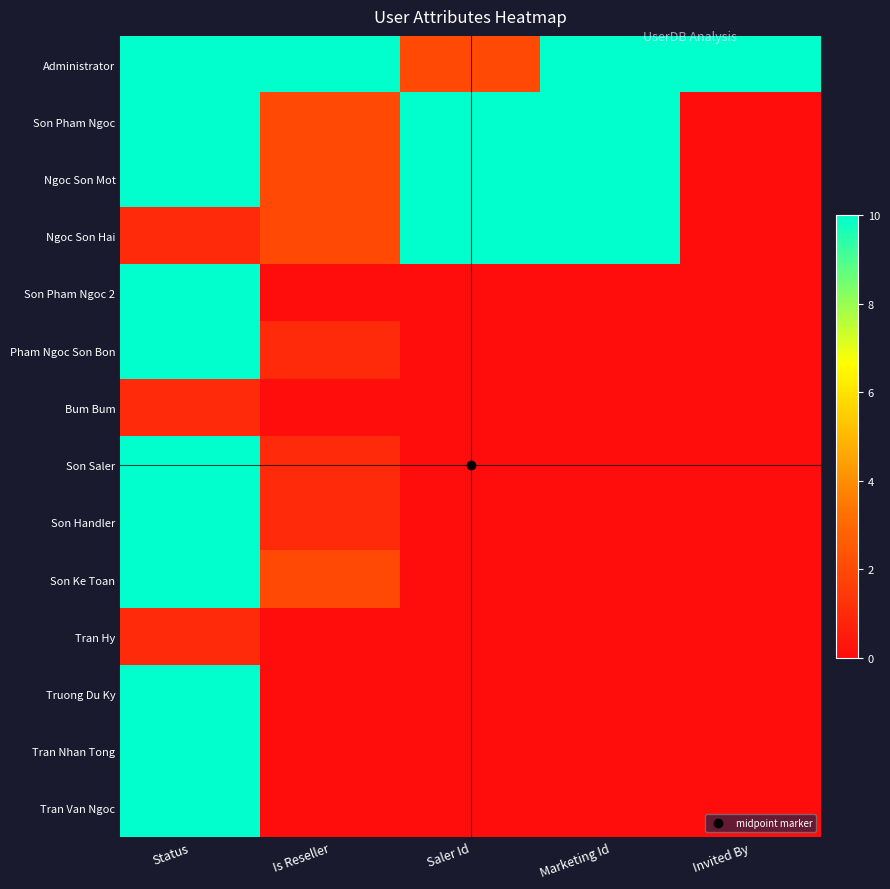

Which series has the largest total across all categories?

Administrator